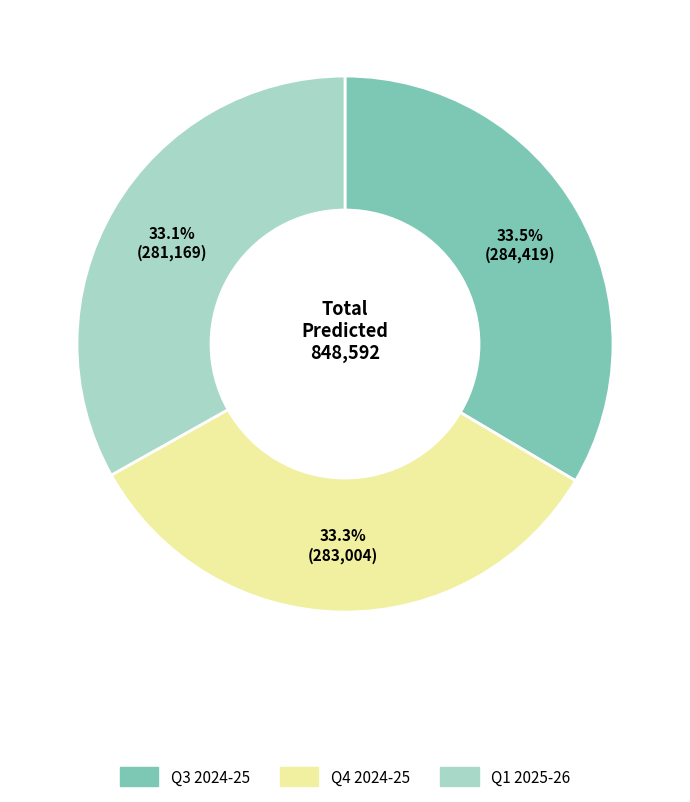

How many slices are in this pie chart?

3